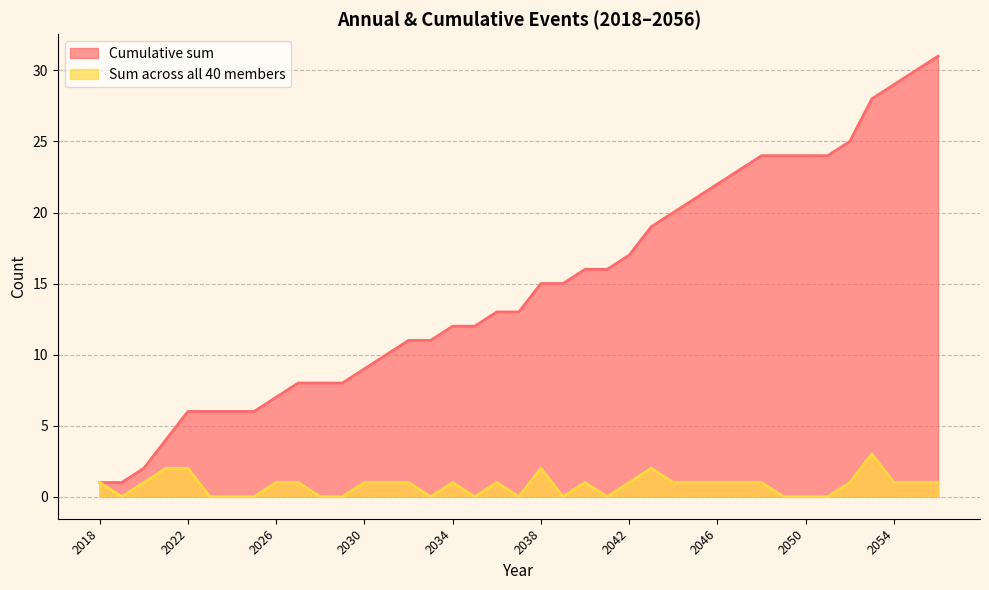

At which label is Sum across all 40 members closest to 1?

2018